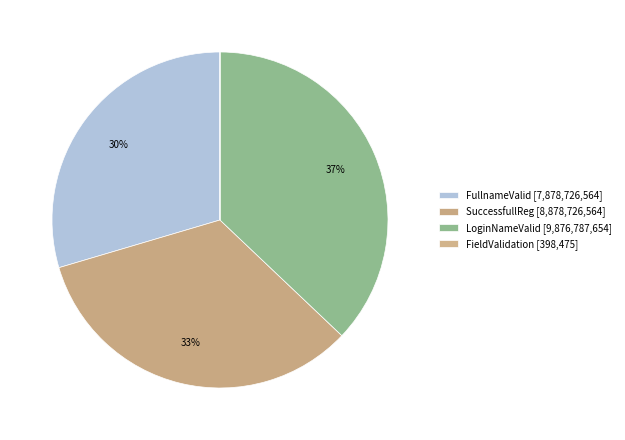

Is it true that FullnameValid is 30% of the pie?

True